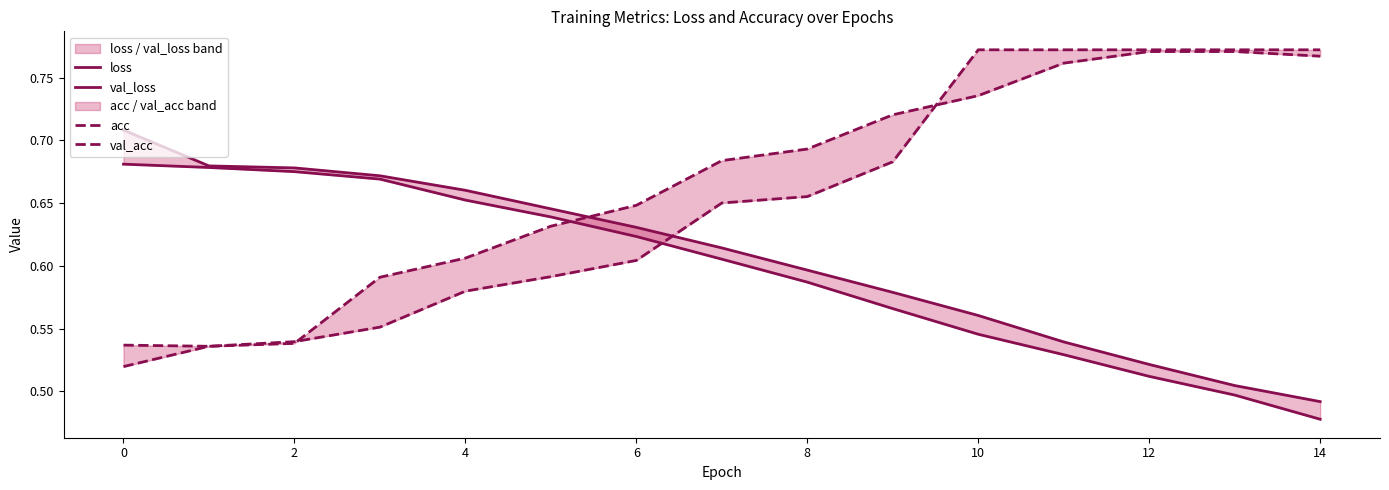

At which label is loss closest to 0?

14